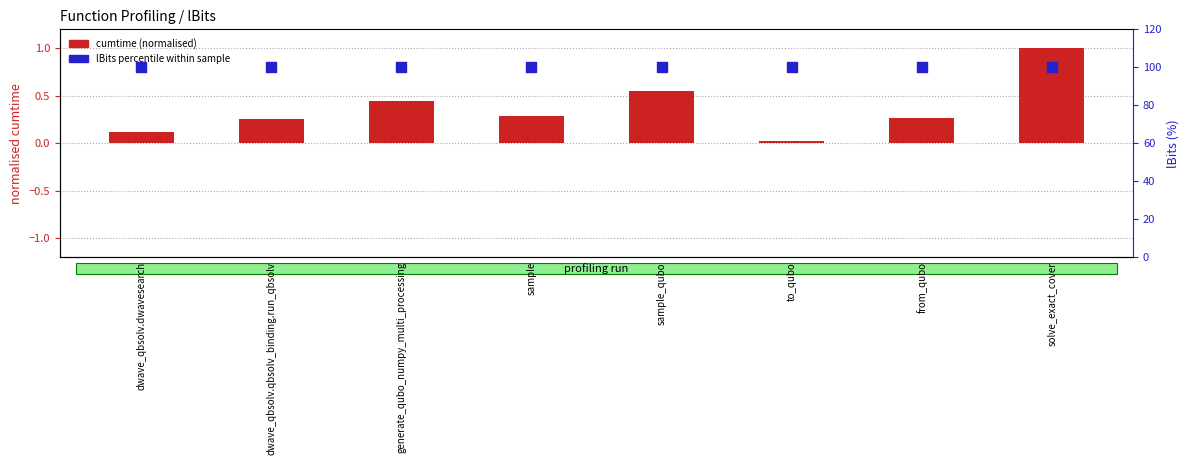

What is the total value across all series at solve_exact_cover?

101.0